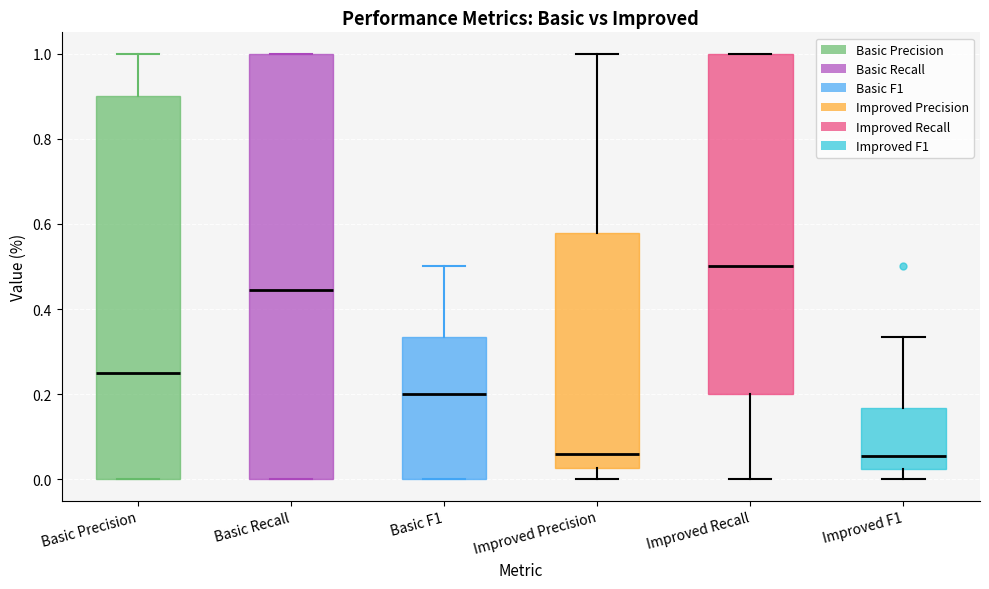

Where is the upper edge of the box for Basic Recall on the y-axis? The values are not printed on the chart, so give them approximately, as read against the axis.

1.00